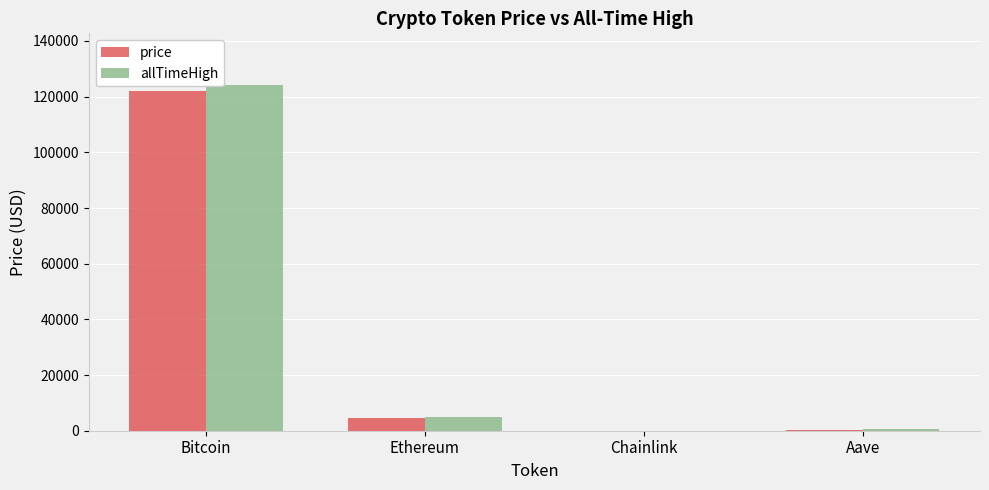

Does the chart contain stacked bars?

No